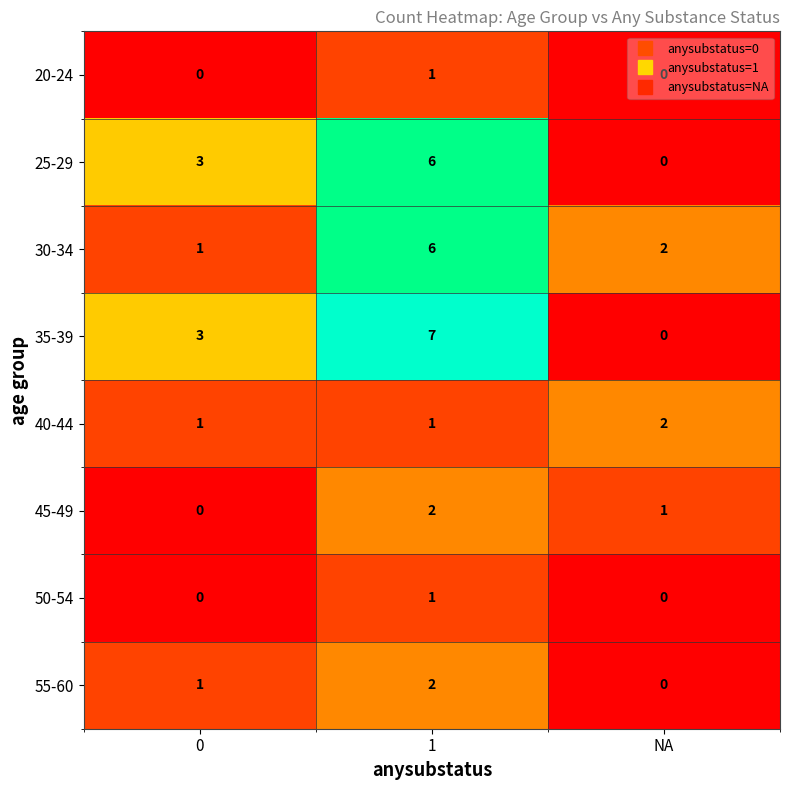

What is the difference between the maximum and second lowest values in the 25-29 series?

3